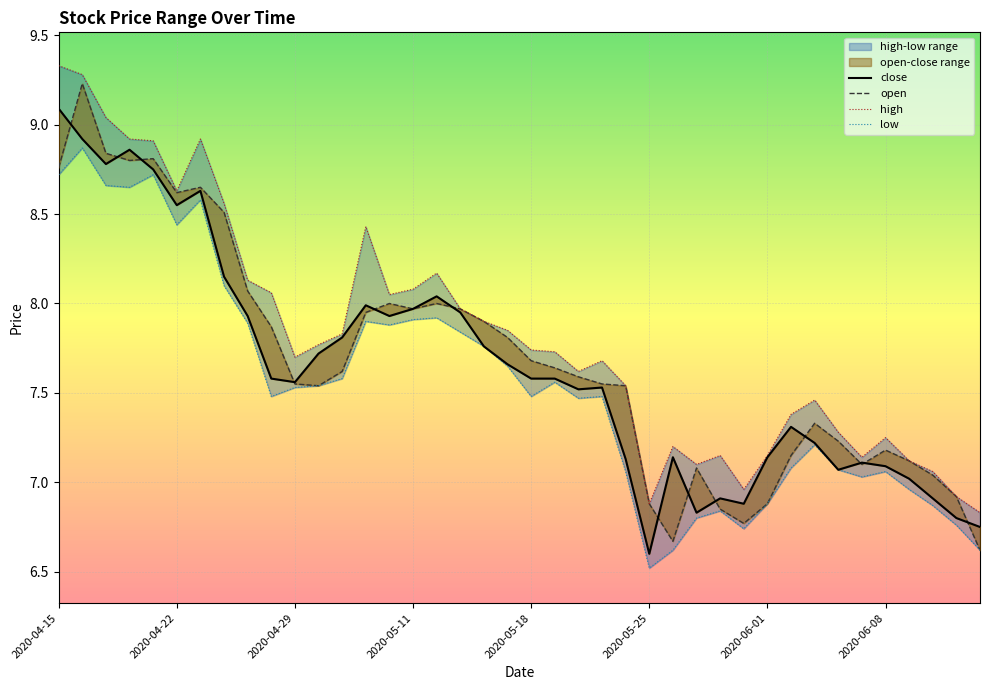

Rank the series at 2020-06-02 from highest to lowest value.

high, close, open, low